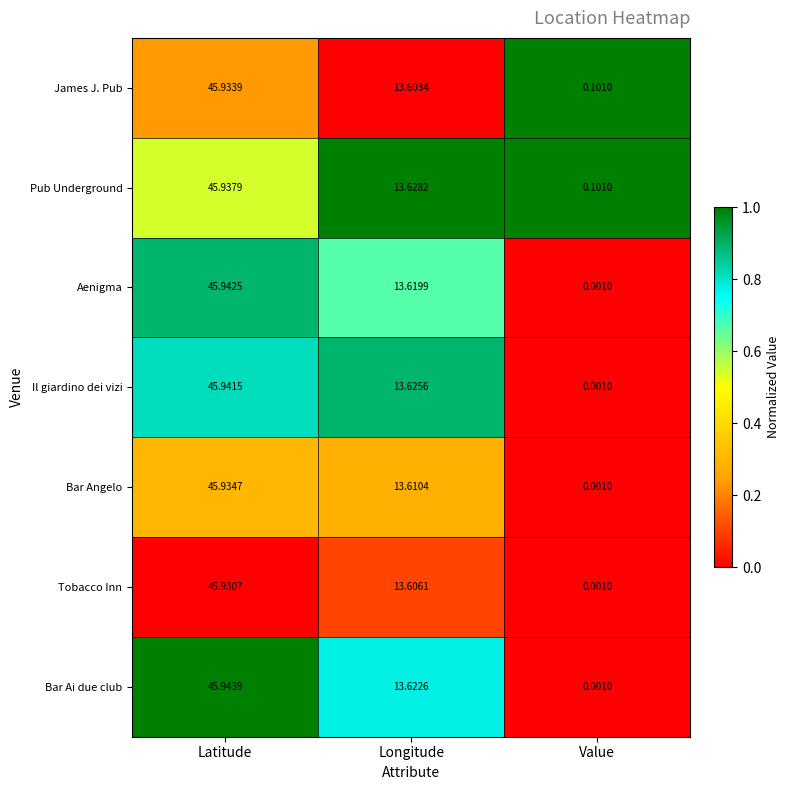

What is the maximum value shown in the chart?

45.9